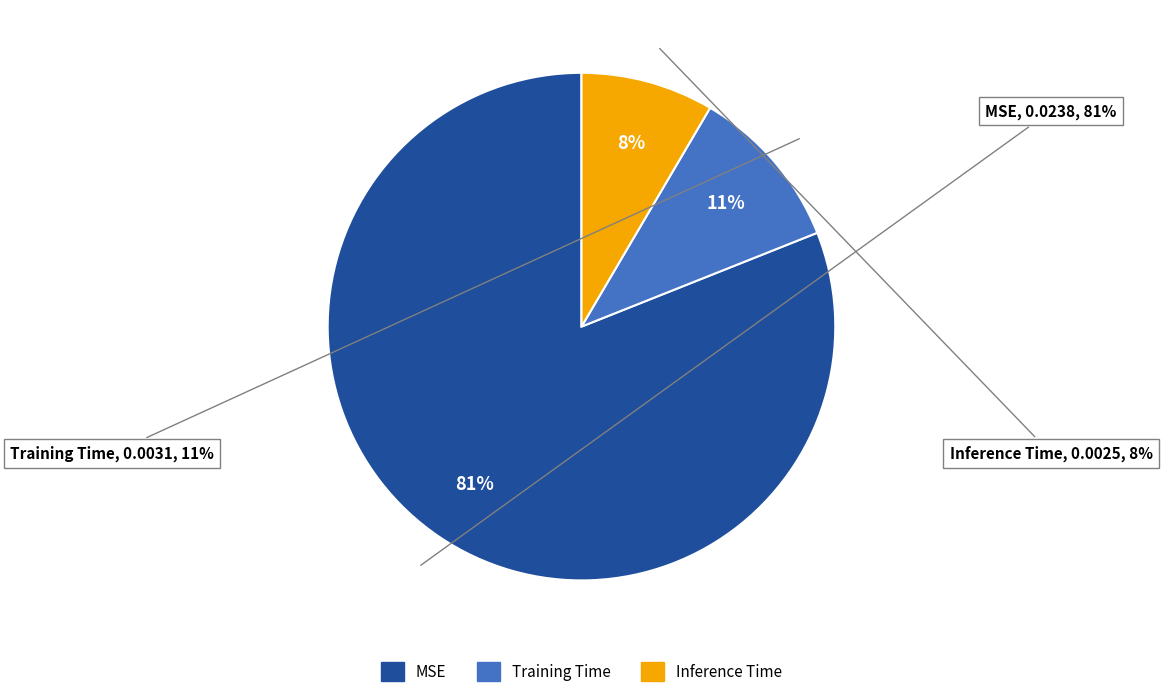

Is there any slice that represents more than half of the pie?

Yes